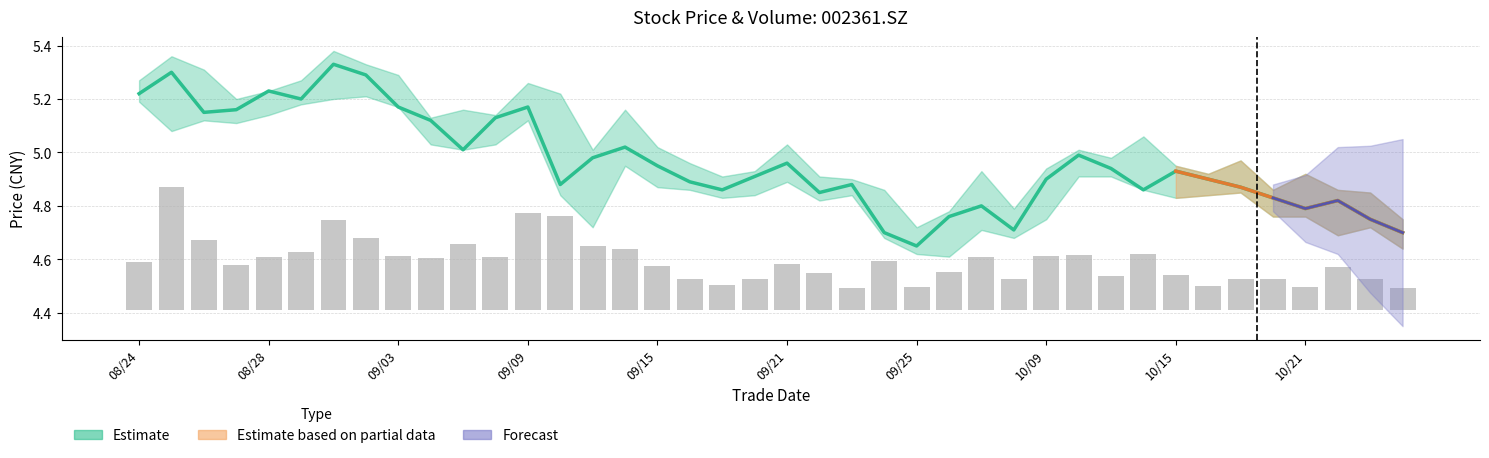

At which label does close reach its peak?

20200901